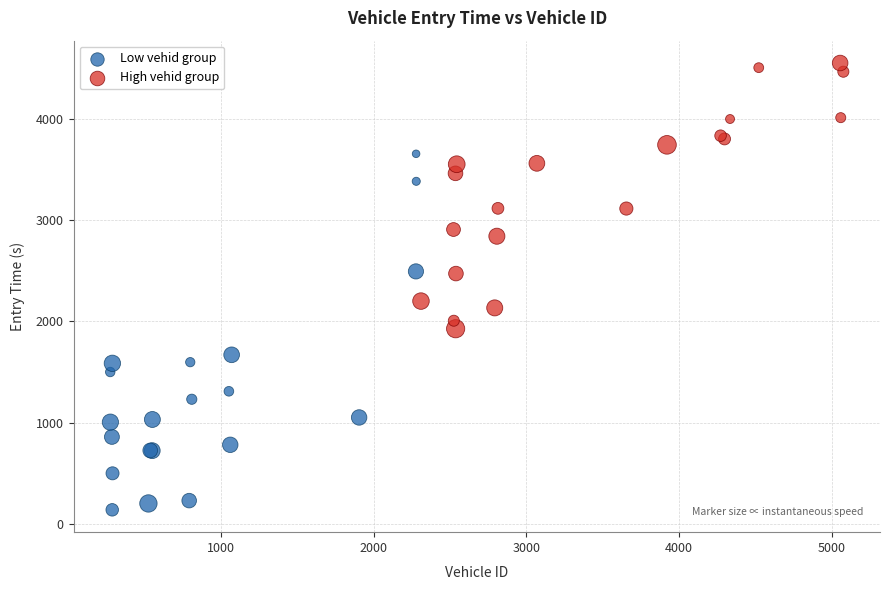

Which series reaches the minimum Y coordinate?

Low vehid group